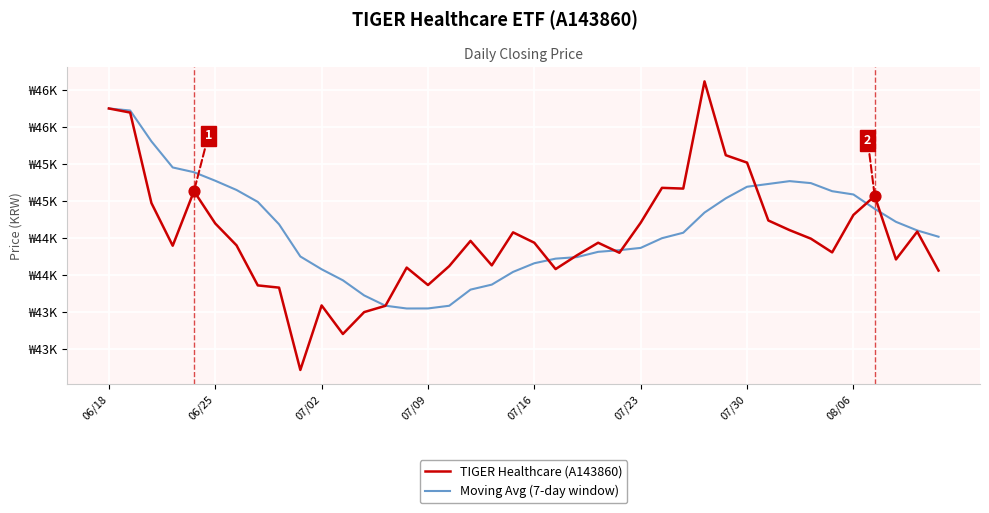

Is this an area chart (filled region under the line)?

No